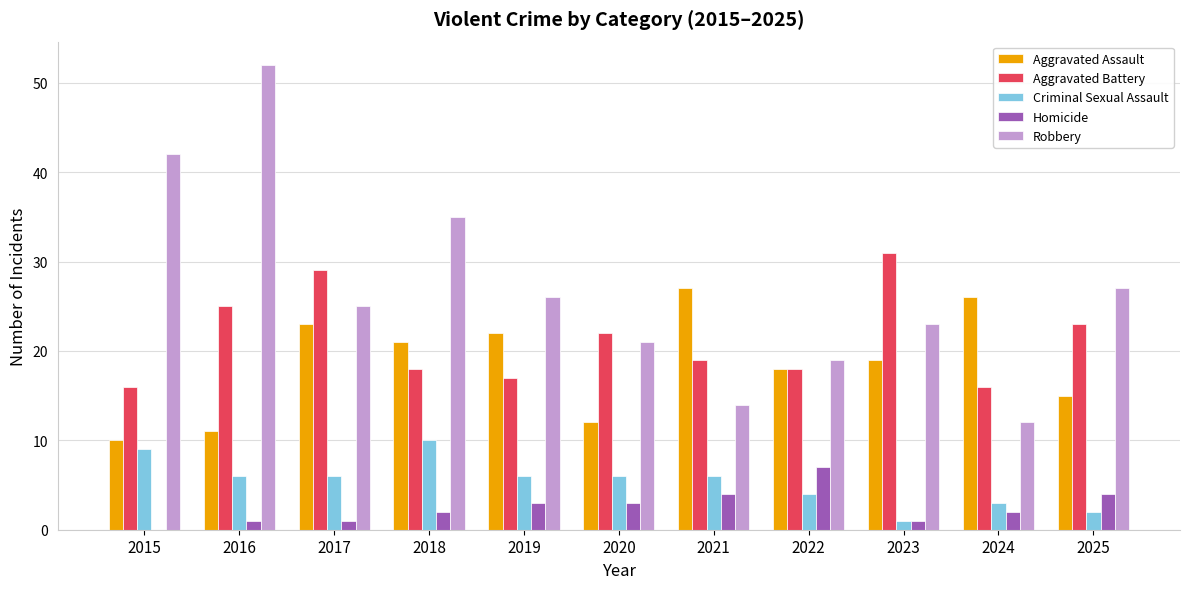

What is the sum of the Robbery values at 2018 and 2015?

77